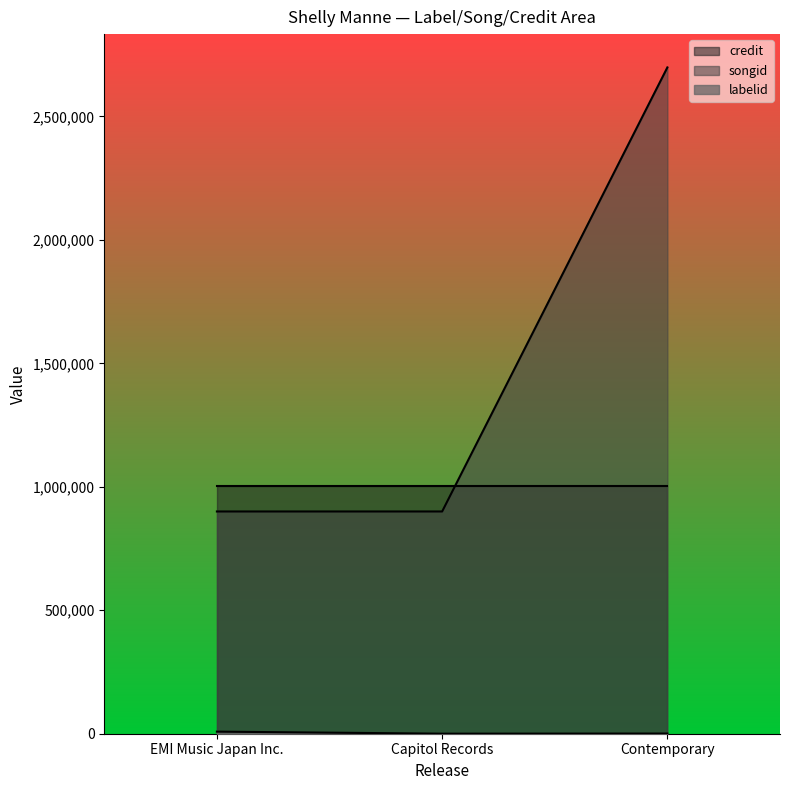

What is the maximum value shown in the chart?

2698613